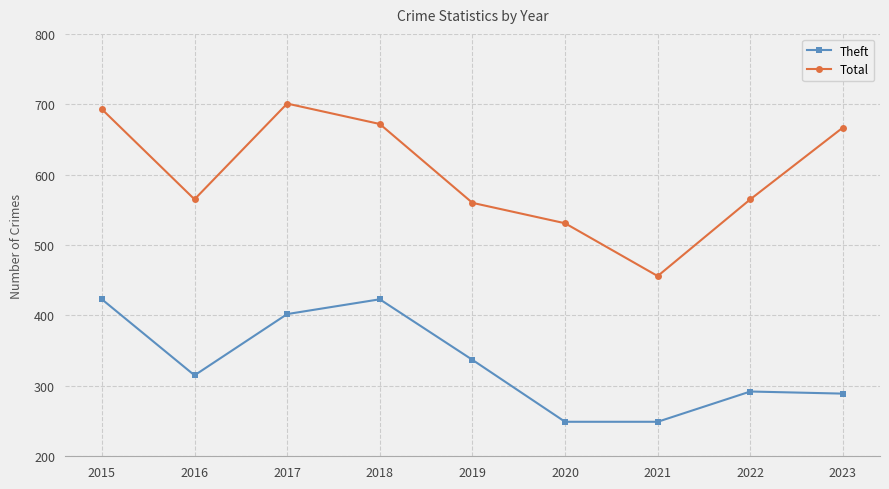

Which series has the widest spread of values?

Total